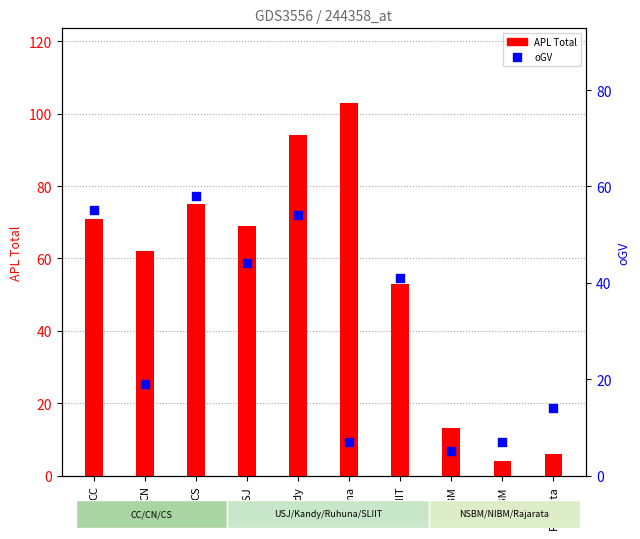

What are all the series names shown in the legend?

APL (Total), oGV